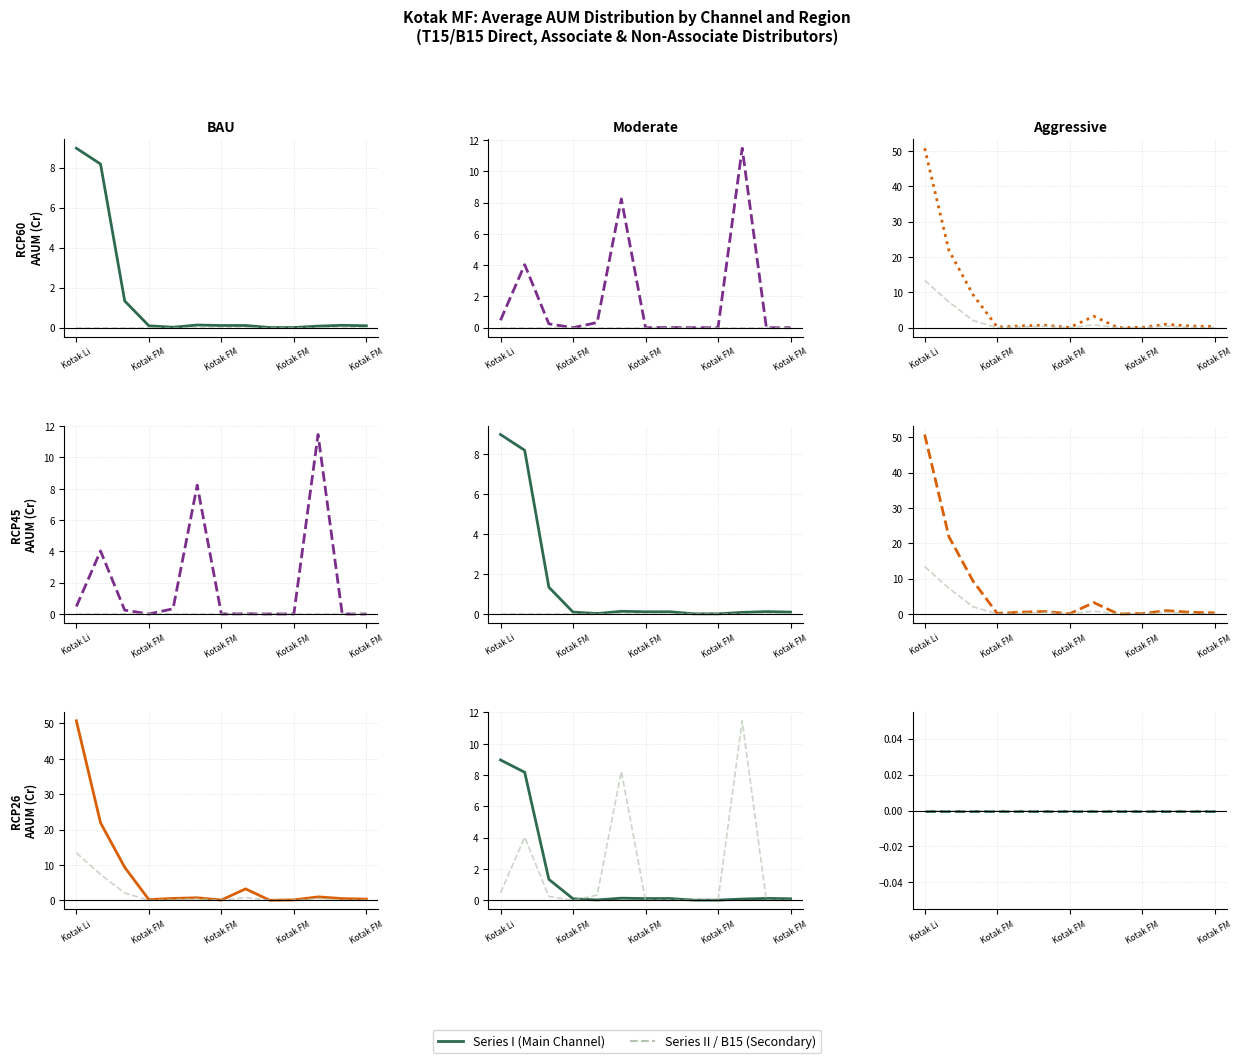

True or false: Associate B15 I has more than 0 points higher than both neighbors.

False